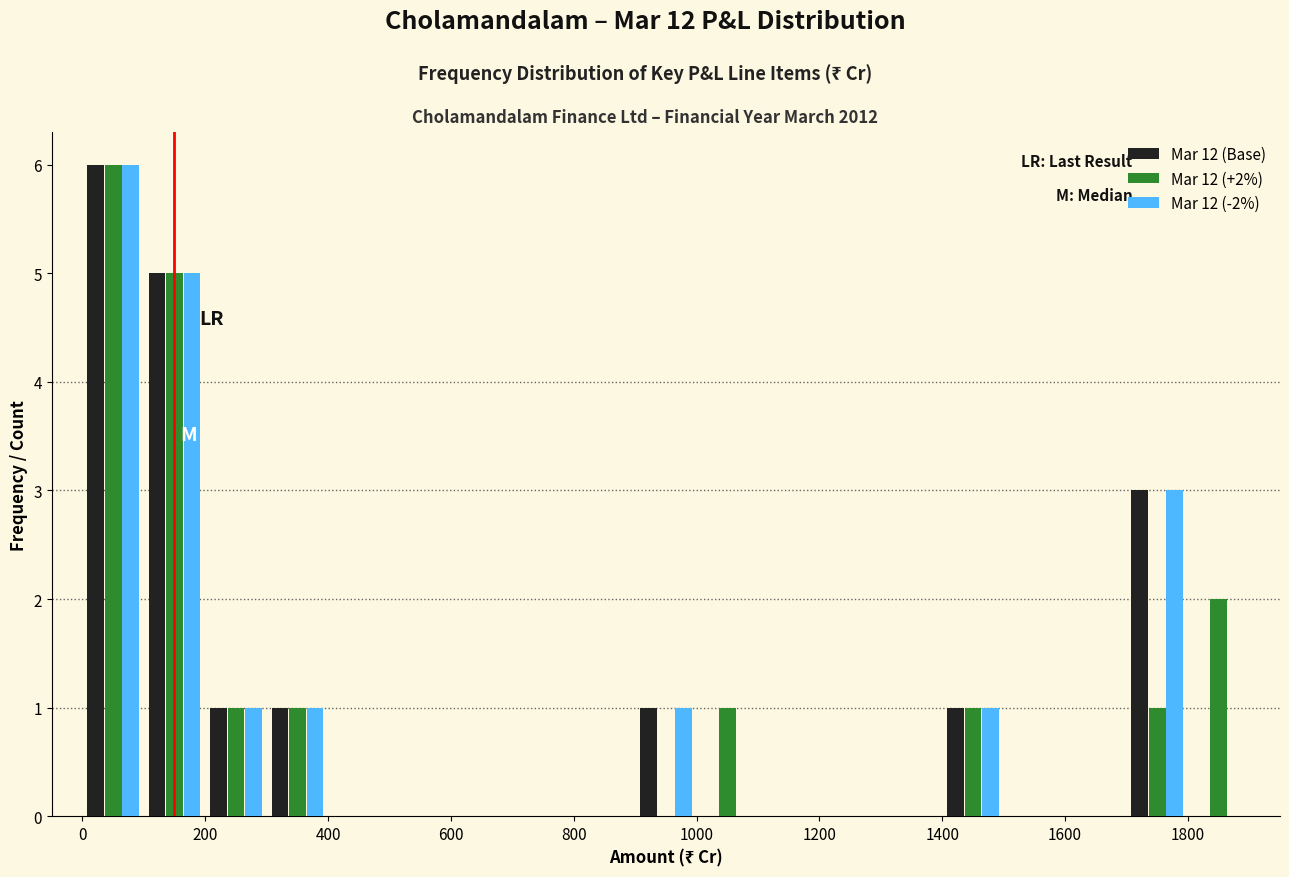

In the Mar 12 (+2%) series, which range on the x-axis has the tallest bar?

0 to 100